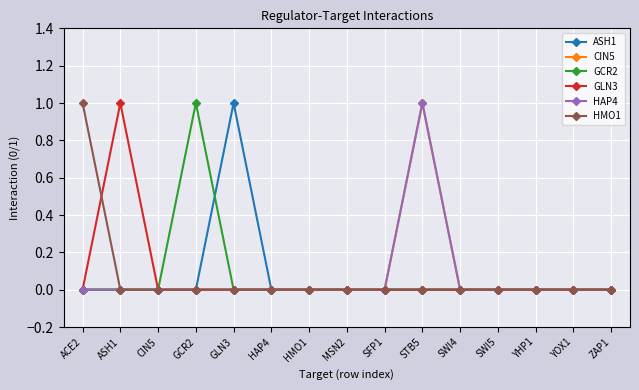

True or false: GCR2 has a value of 1 at ASH1.

False